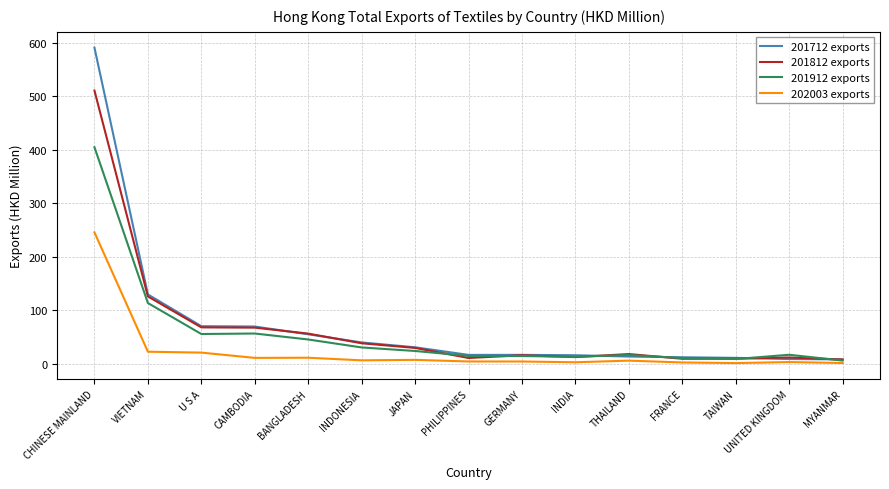

The value of 202003 exports at CAMBODIA is 11.3. True or false?

True